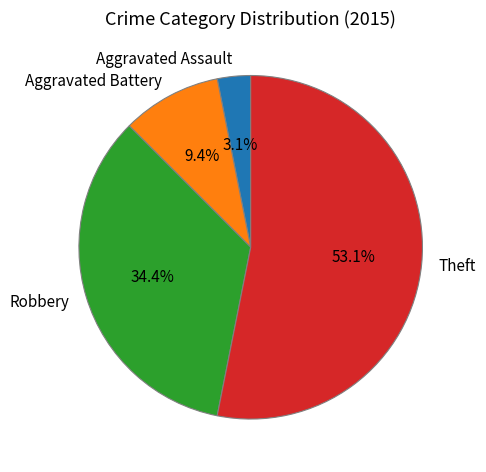

Combined, what portion of the pie is Aggravated Assault and Robbery?

37.5%